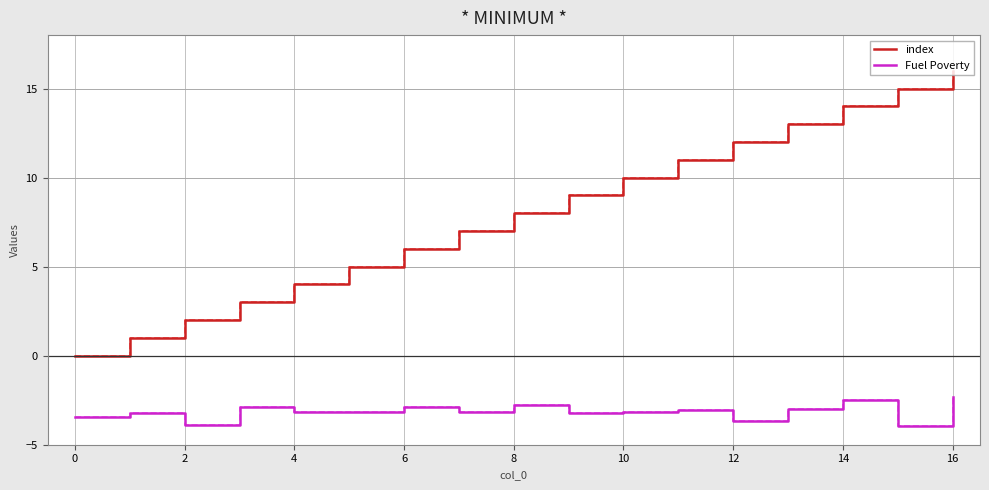

How many lines are shown in the chart?

2